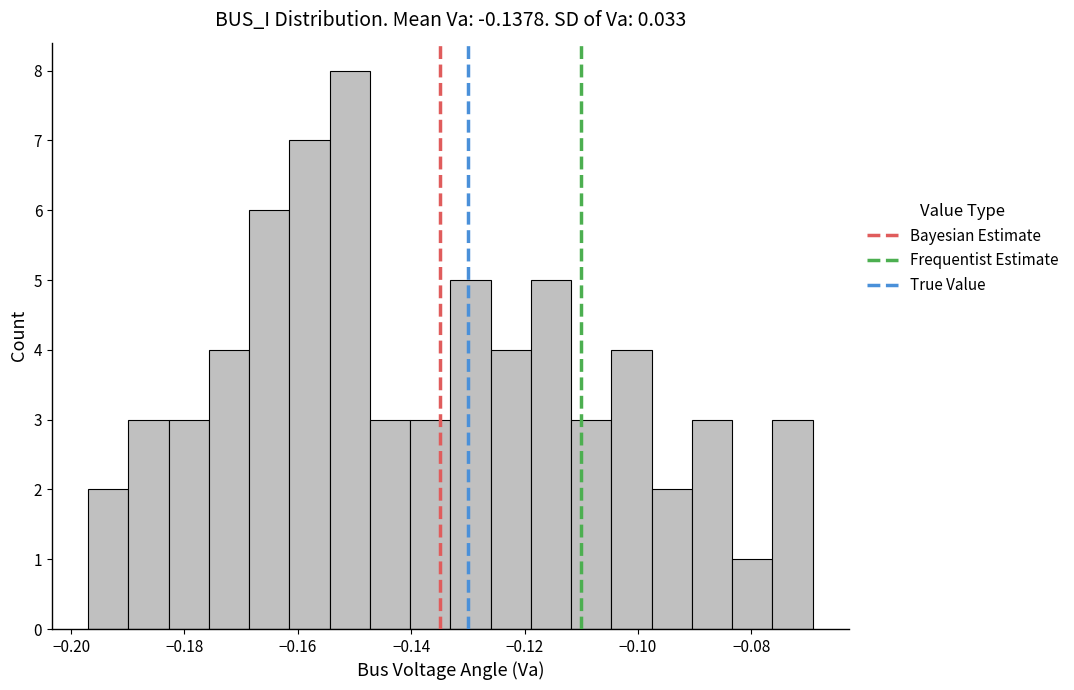

Read against the x-axis, roughly where is the centre of the tallest bar?

-0.150